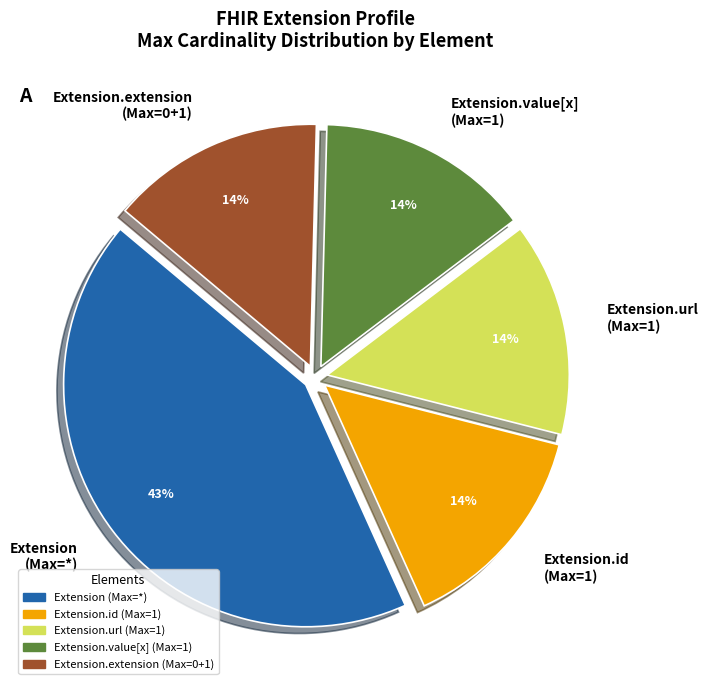

Which slice is the largest?

Extension (Max=*)